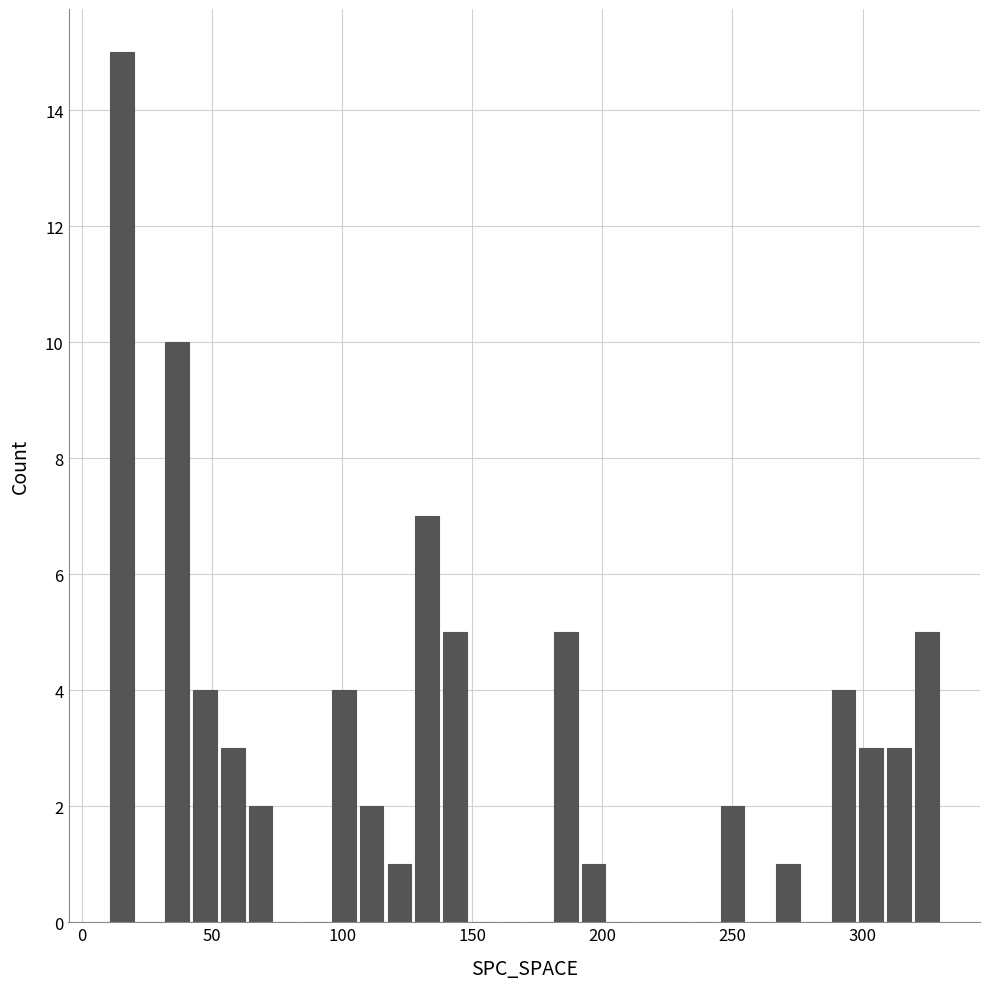

Around what value on the x-axis is the tallest bar? Give the approximate position of its centre, as read against the axis.

15